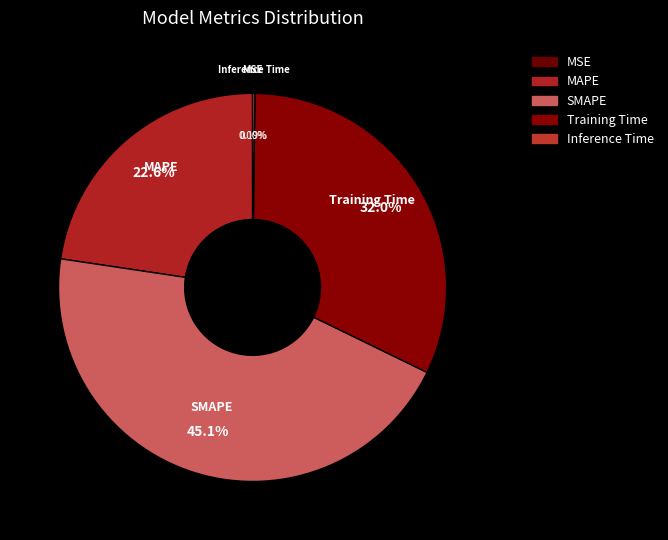

Is the sum of MAPE and SMAPE greater than half?

Yes